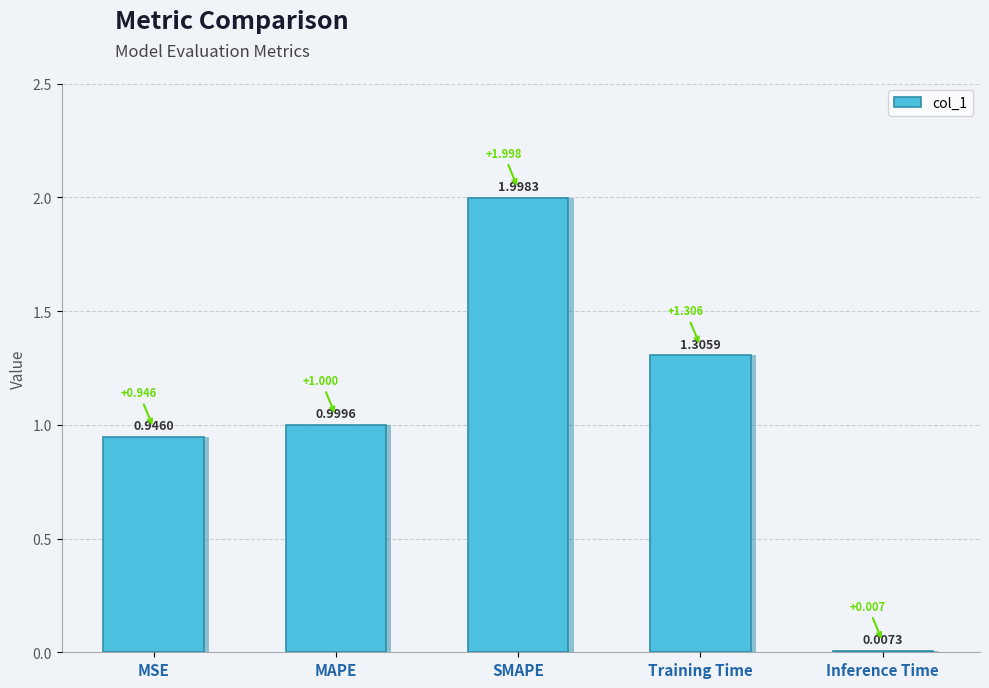

List the labels in order of value, largest first.

SMAPE, Training Time, MAPE, MSE, Inference Time